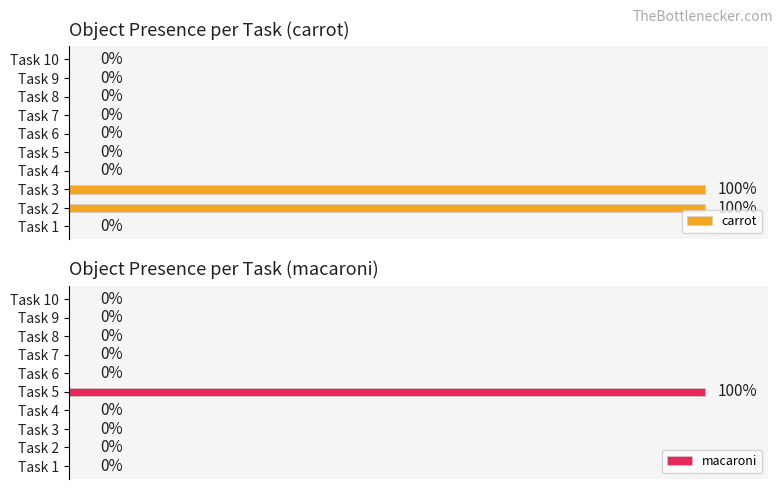

Which has a higher value, Task 4 or Task 1?

Task 4